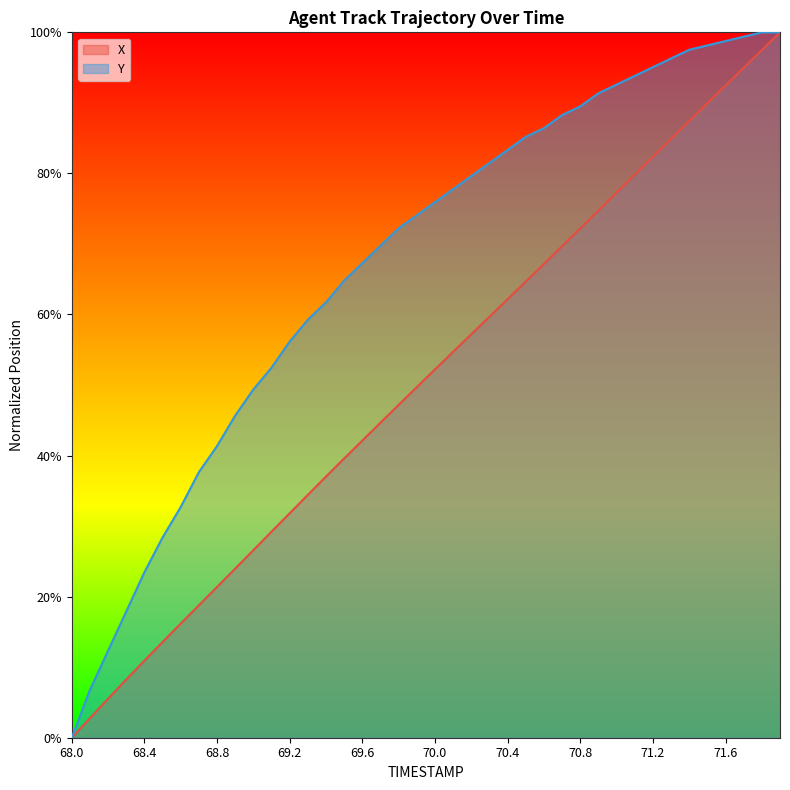

How many lines are shown in the chart?

2